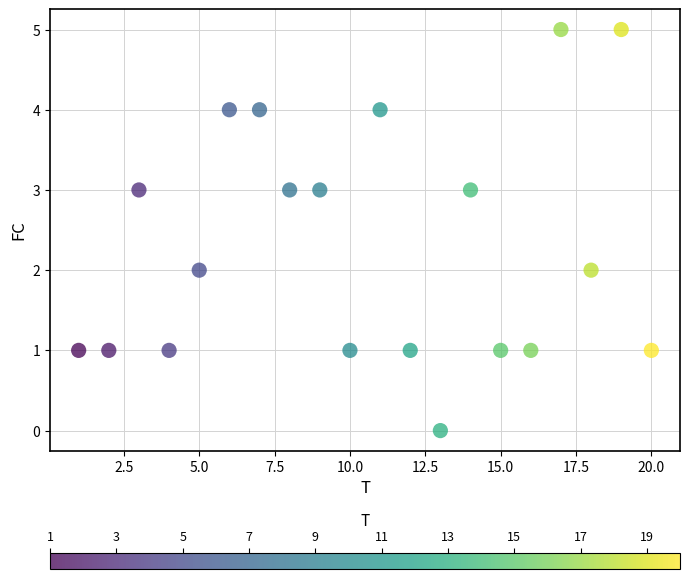

What is the range of Y values (max minus min)?

5